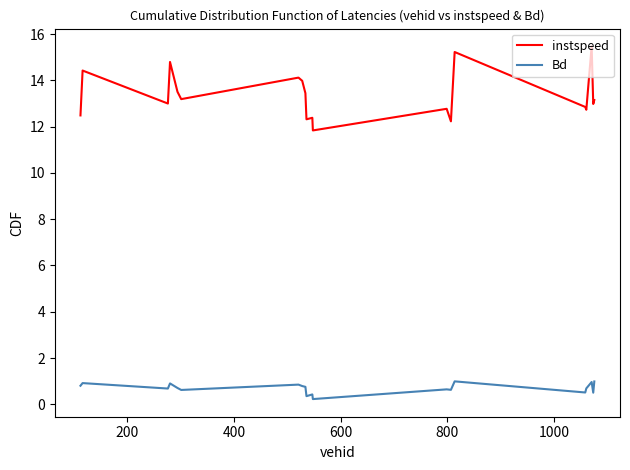

What is the lowest value of the Bd series?

0.2